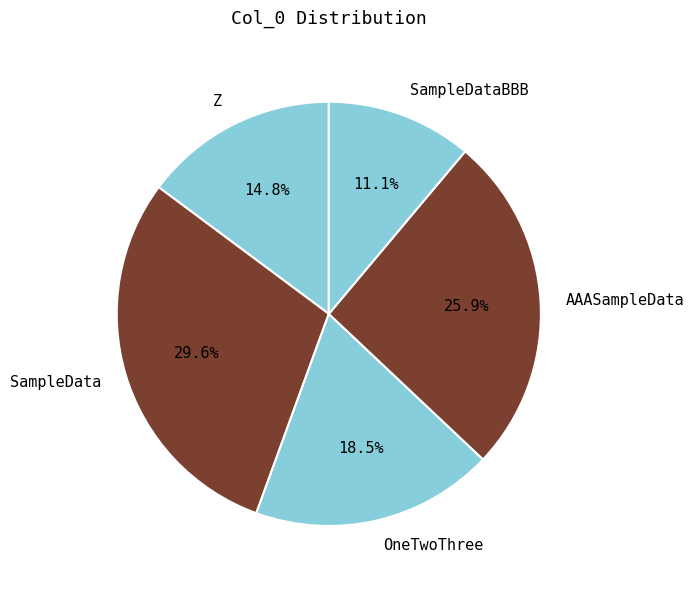

How much of the chart is everything except SampleData?

70.4%